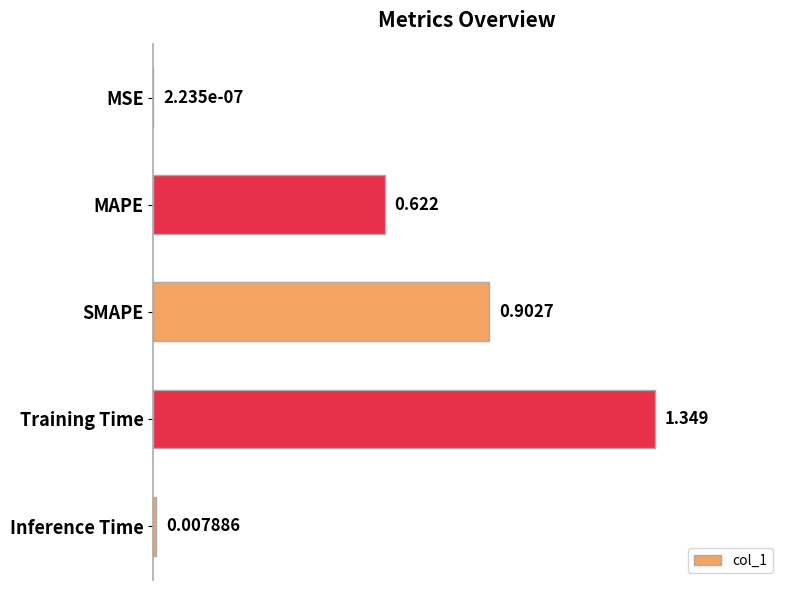

Which label corresponds to the largest value in the chart?

Training Time